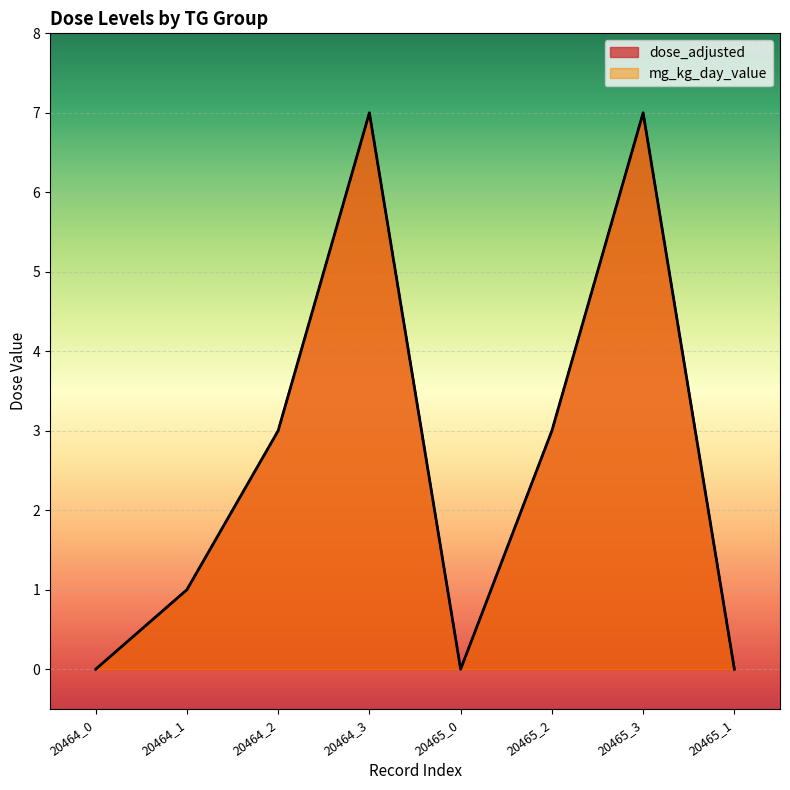

Is it true that dose_adjusted equals 7 at 20465_3?

True